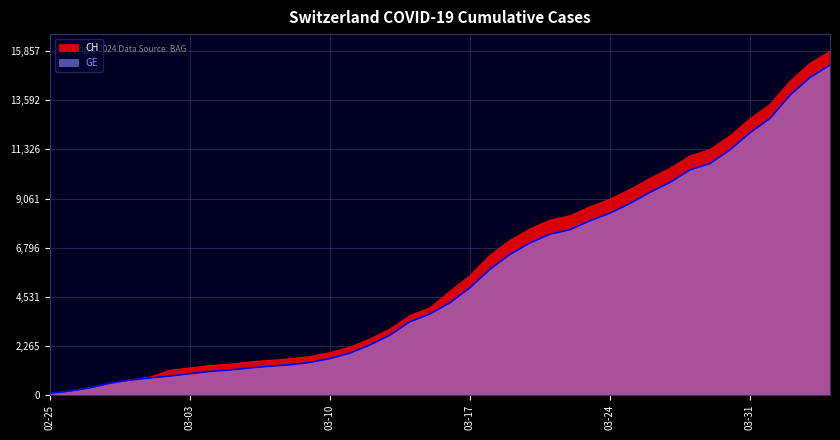

At 2020-03-30, list the series in order from largest to smallest.

CH, GE